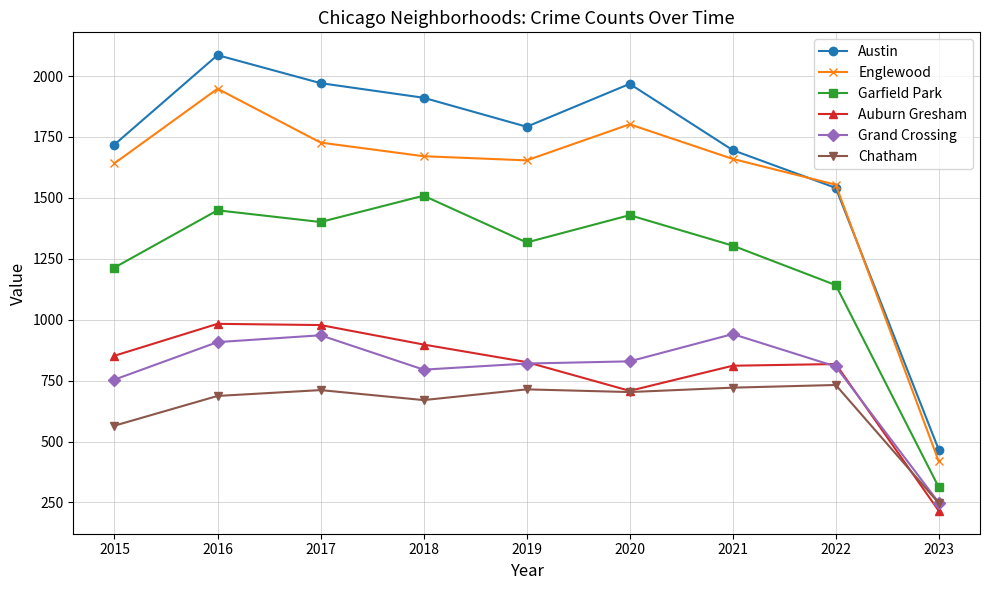

Which series has the largest total across all categories?

Austin